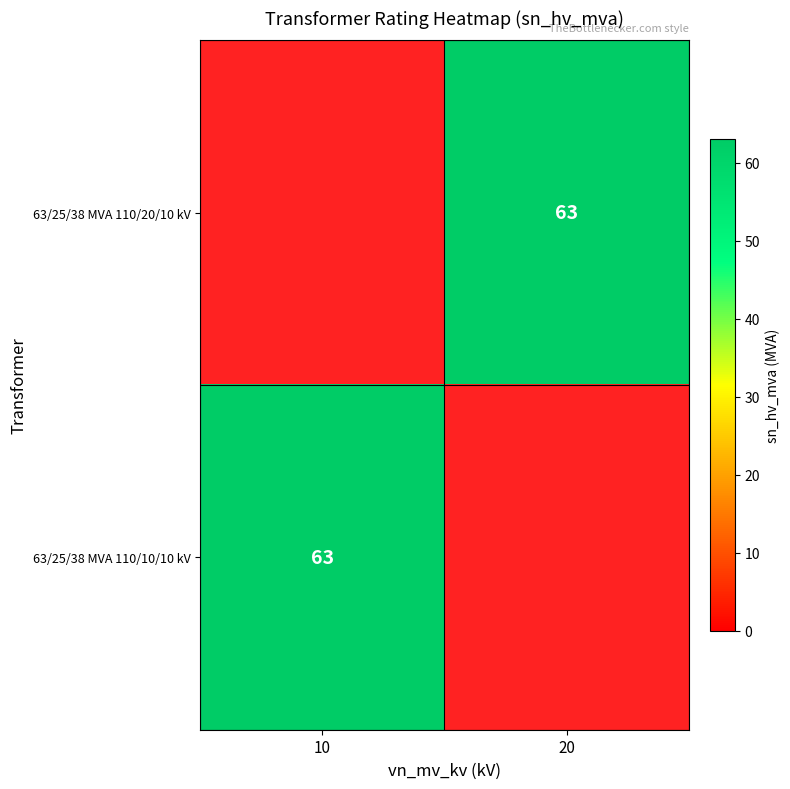

The 63/25/38 MVA 110/10/10 kV series shows 63 at 10. True or false?

True